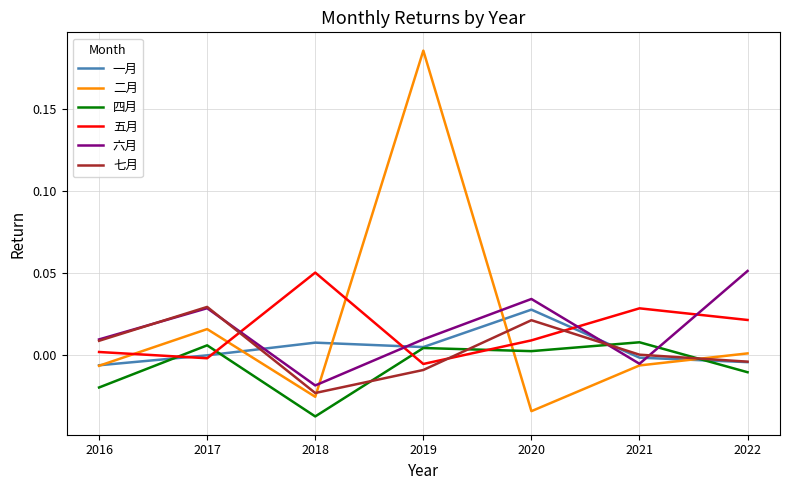

Which category has the lowest value in the 七月 series?

2018